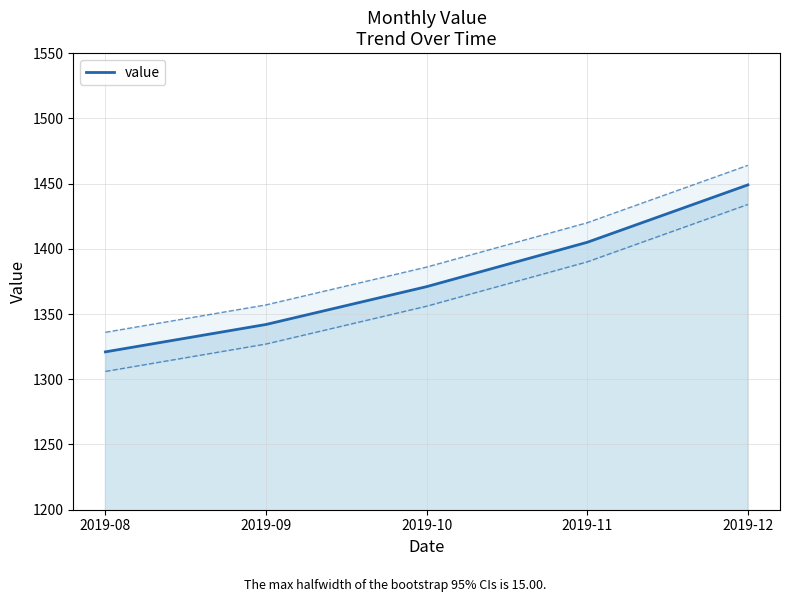

What is the difference between the maximum and minimum values?

128